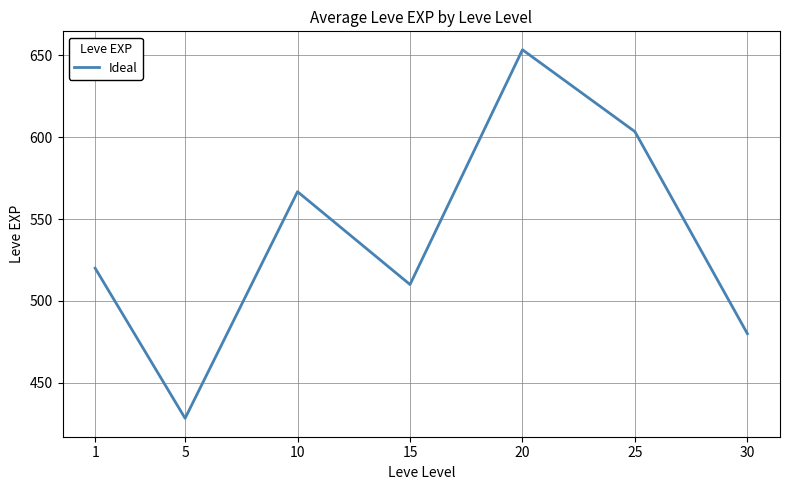

How many lines are shown in the chart?

1